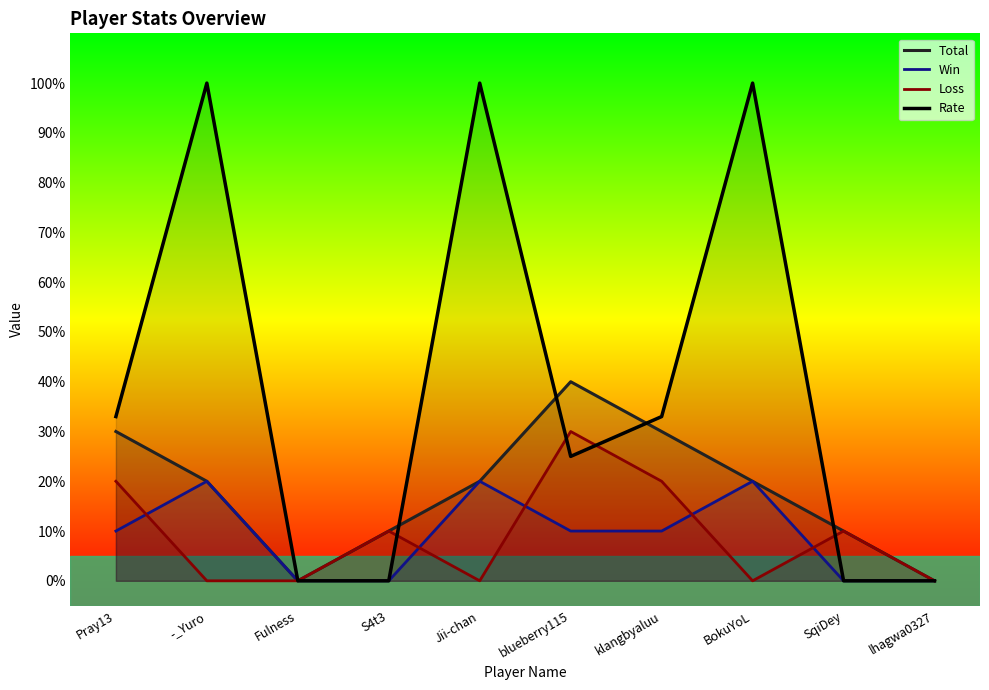

What are all the series names shown in the legend?

Total, Win, Loss, Rate